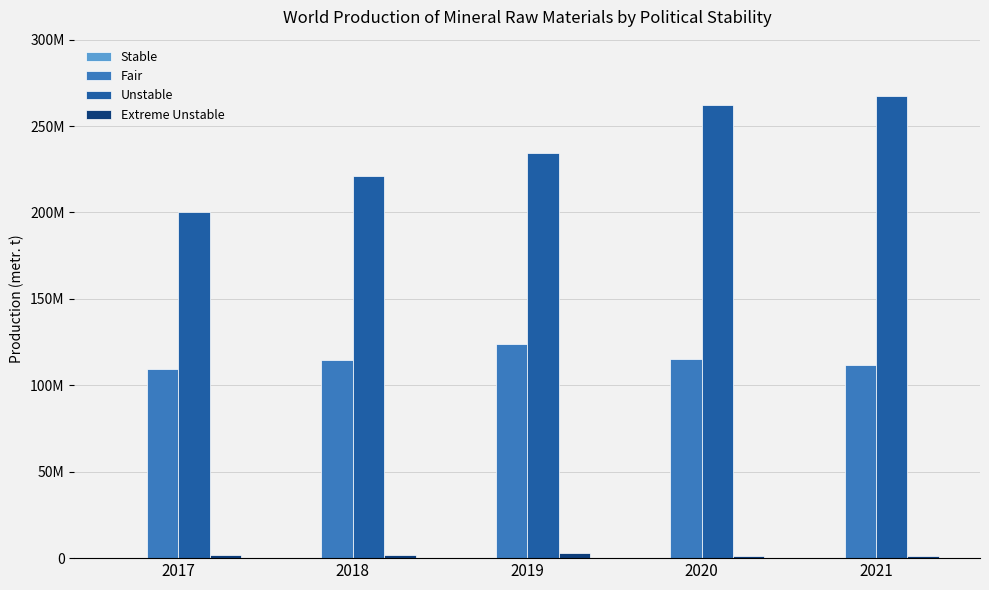

The value of Fair at 2017 is 109522350. True or false?

True